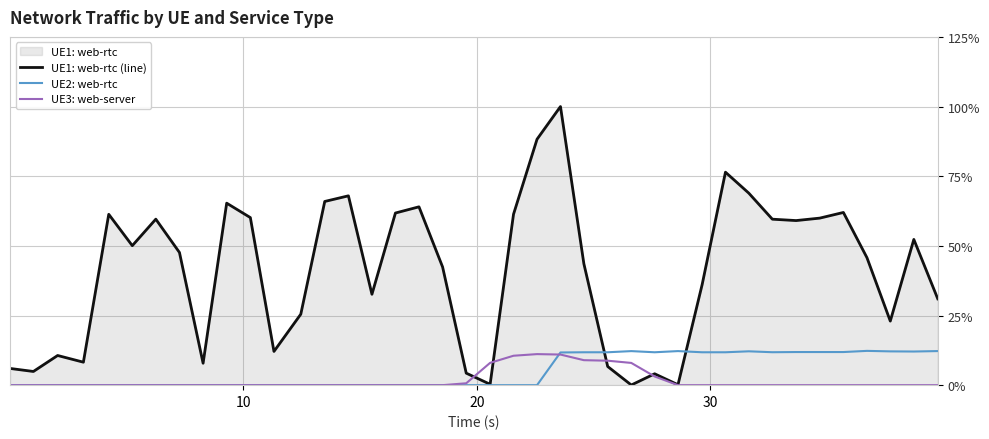

List the series in order of their peak value, lowest first.

UE3: web-server, UE2: web-rtc, UE1: web-rtc (line)